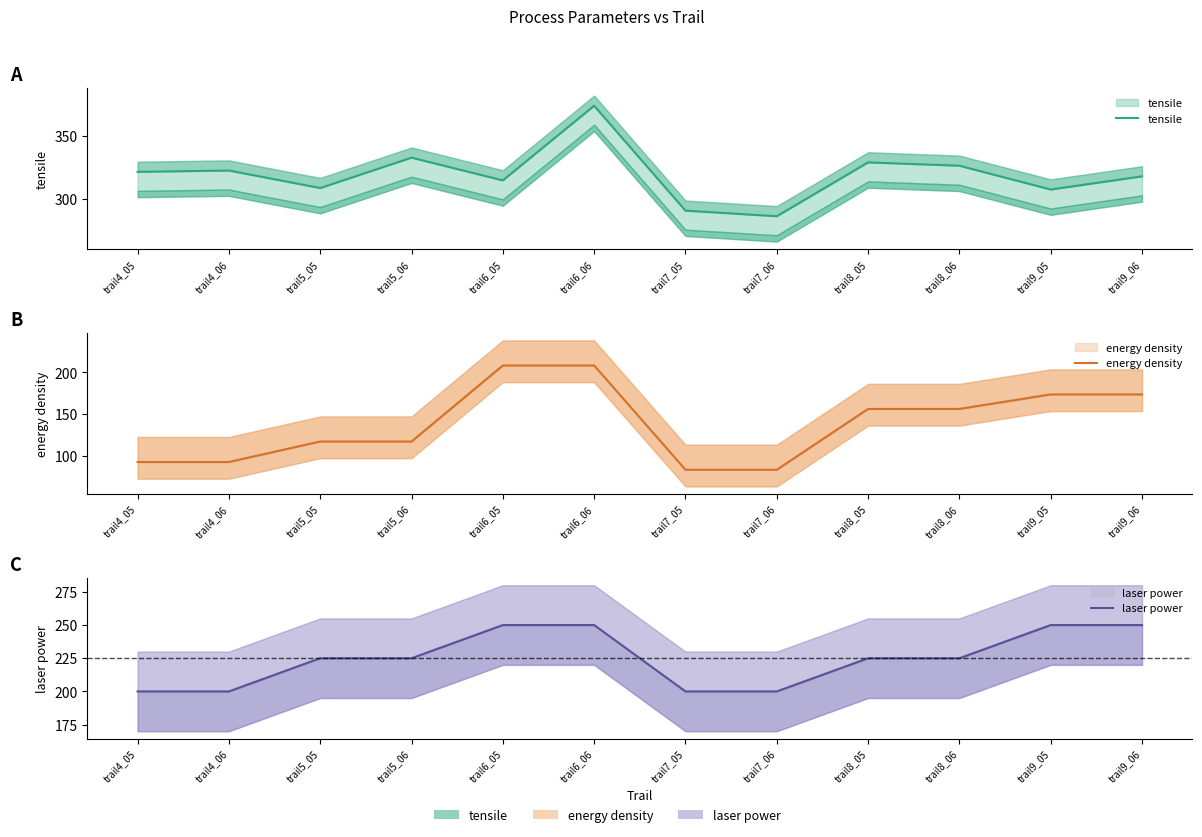

Rank the series by their average value, from lowest to highest.

energy density, laser power, tensile